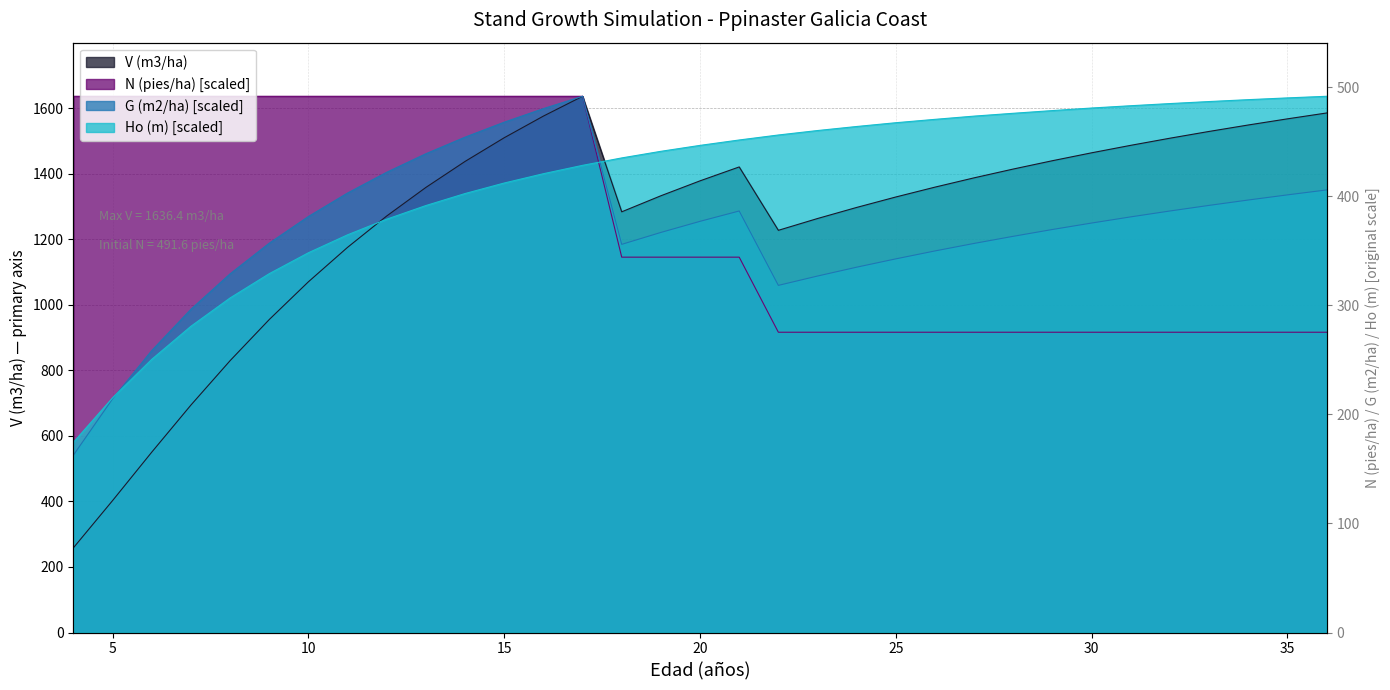

List the series in order of their peak value, lowest first.

V (m3/ha), N (pies/ha), Ho (m), G (m2/ha)